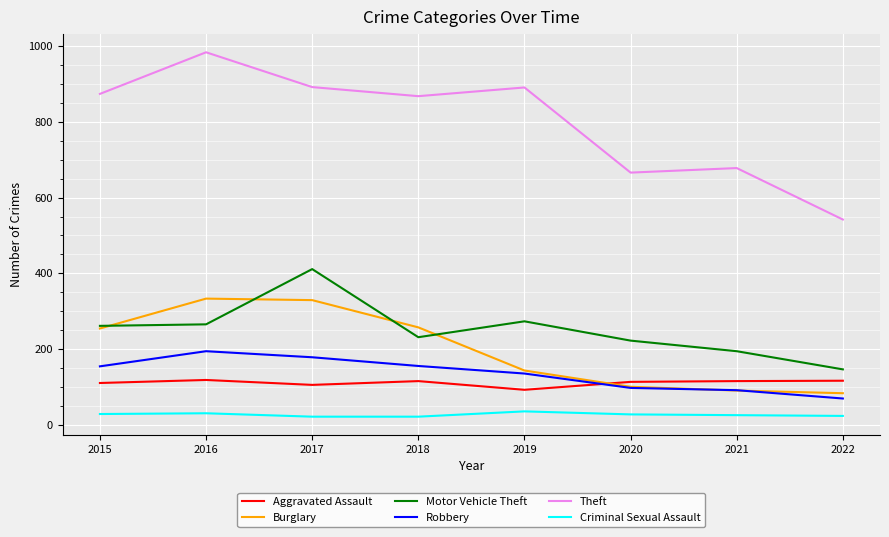

Where is Robbery nearest to the value 131?

2019